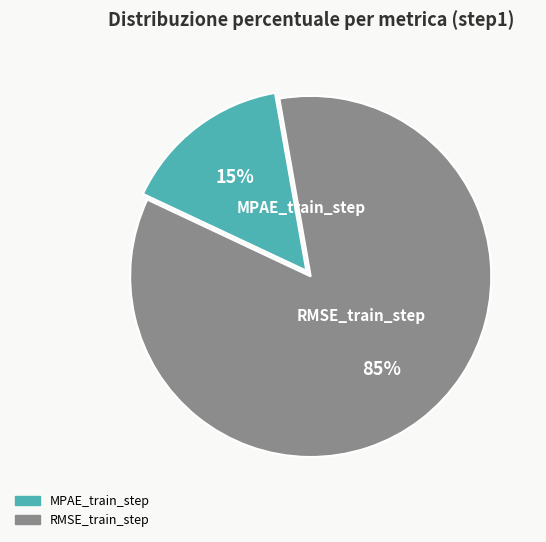

Combined, do RMSE_train_step and MPAE_train_step account for over 50%?

Yes